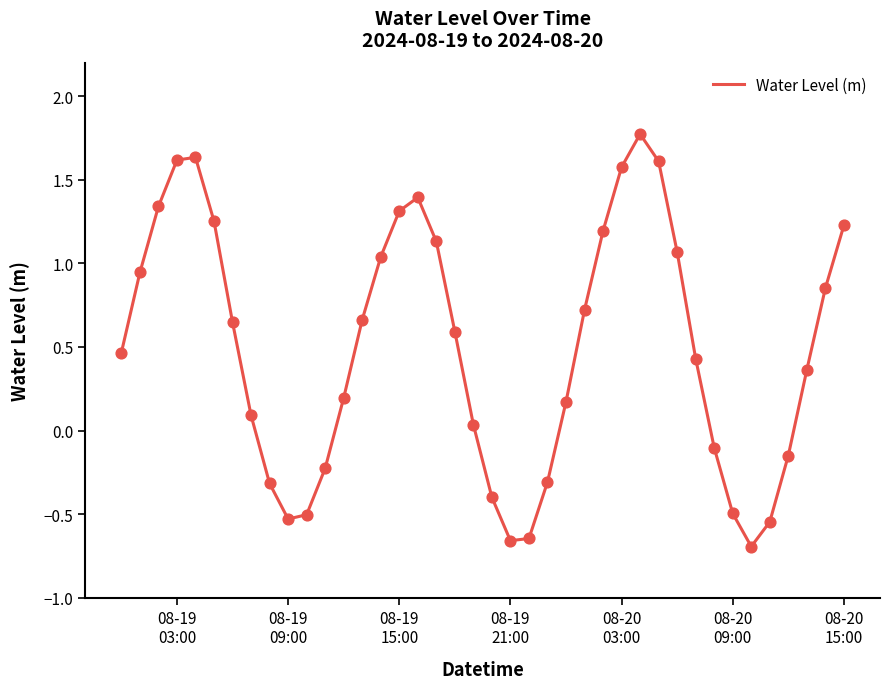

What is the difference between the maximum and minimum values?

2.5